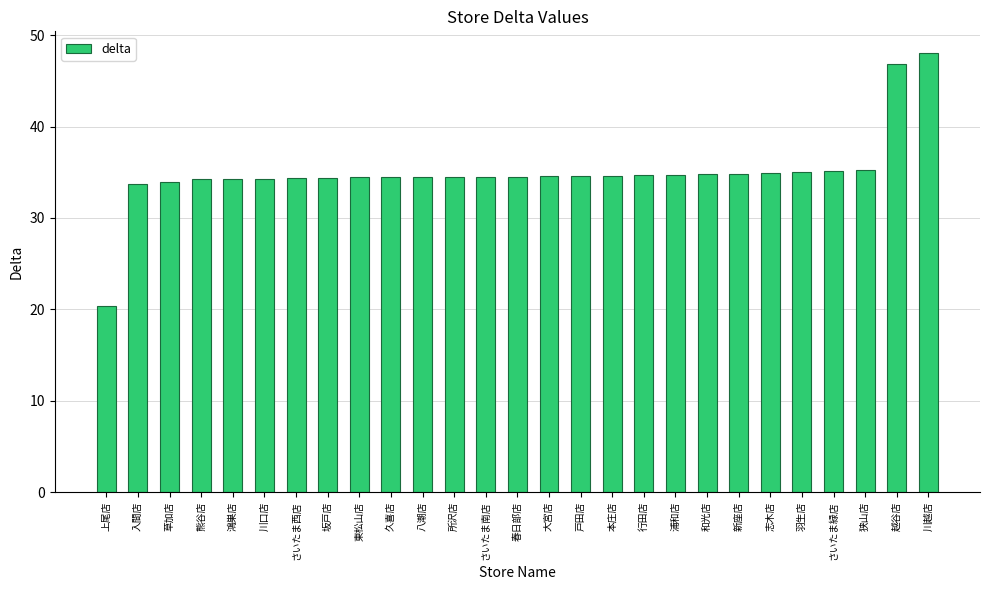

What position from the right is 行田店?

10